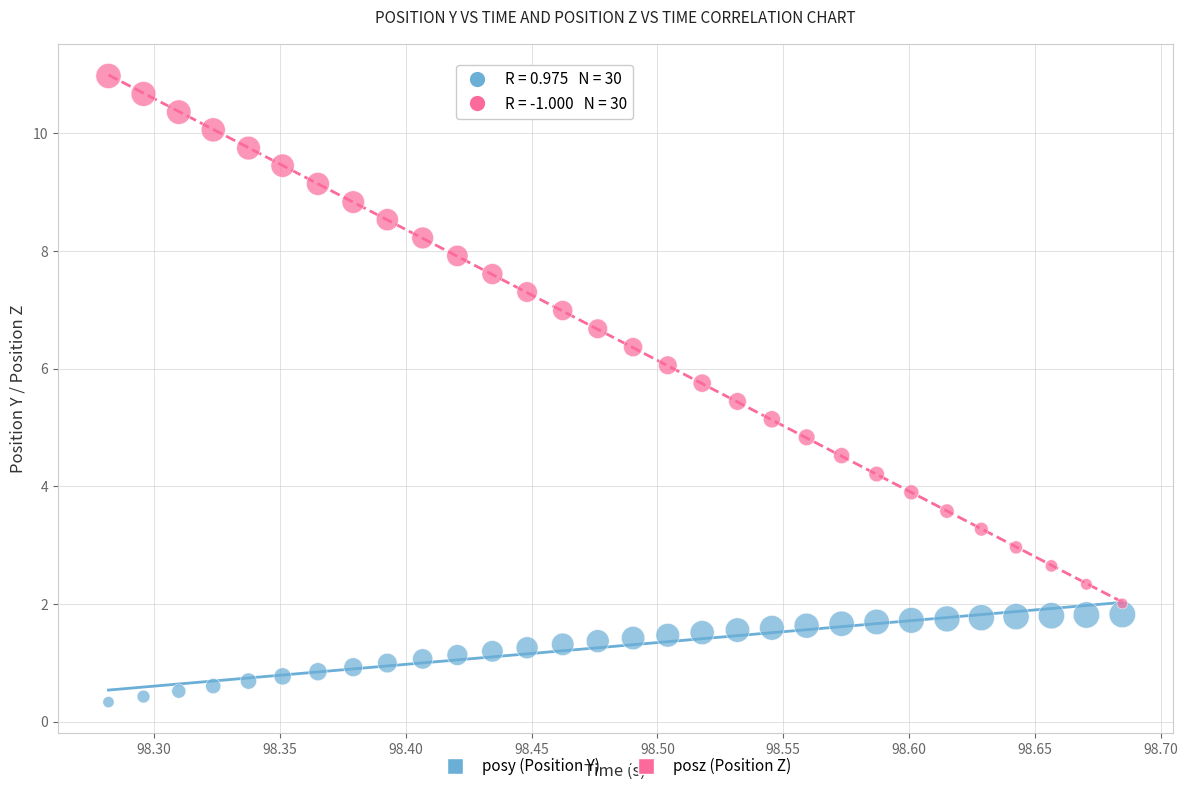

Across all data points, what is the range of X values (max minus min)?

0.4